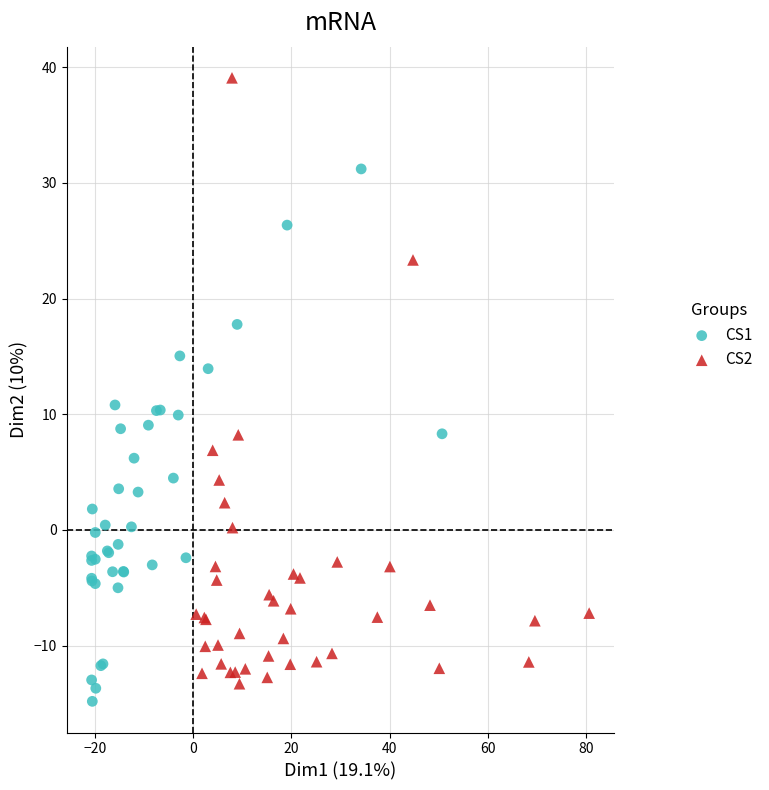

Which series has the largest Y range (max minus min)?

CS2